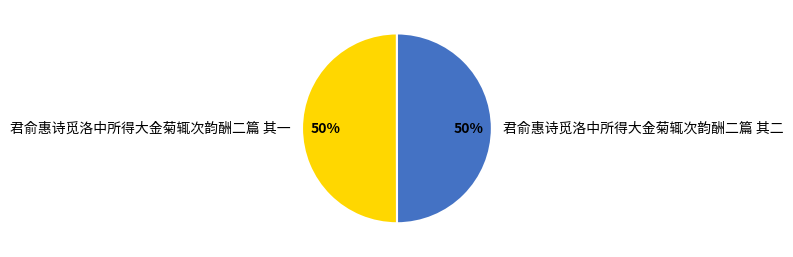

To the nearest percent, what percentage of the pie is 君俞惠诗觅洛中所得大金菊辄次韵酬二篇 其一?

50%